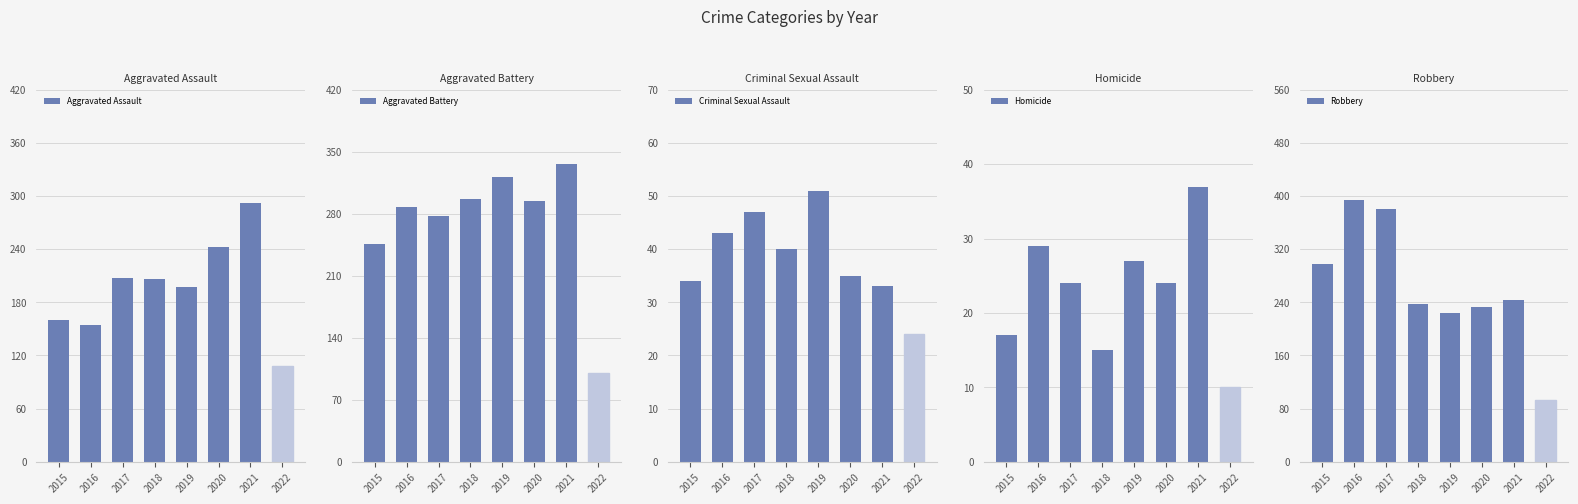

The value of Homicide at 2022 is 3. True or false?

False